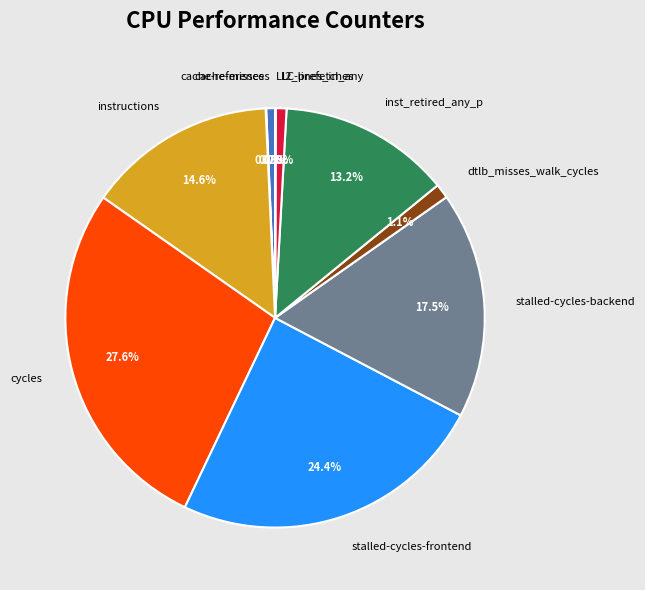

Does l2_lines_in_any represent more than half of the total?

No